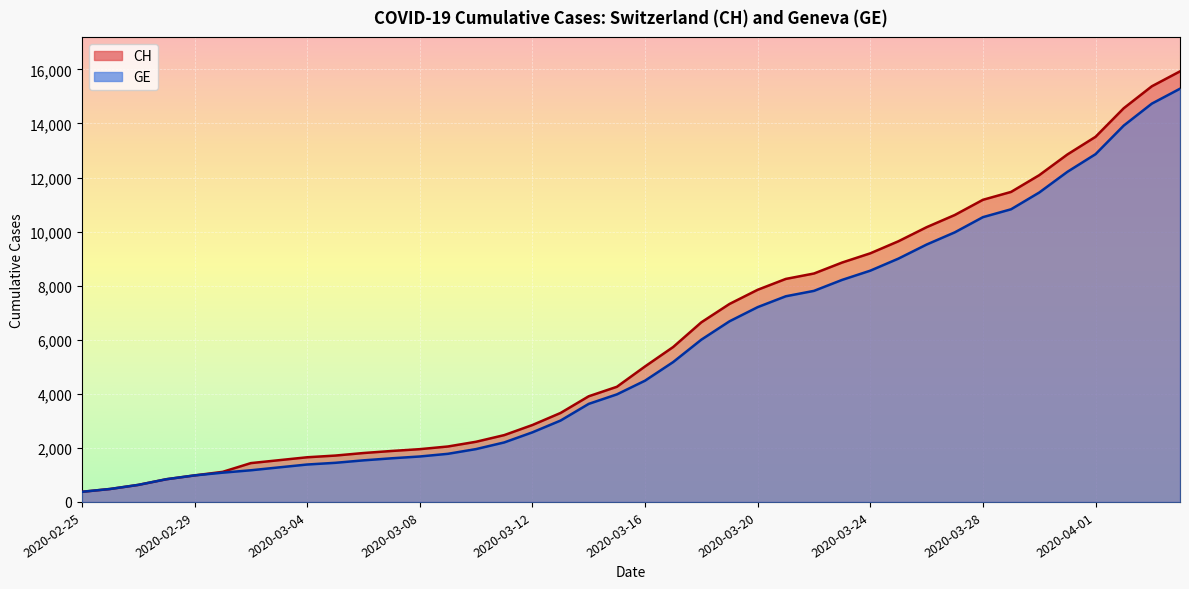

How many lines are shown in the chart?

2